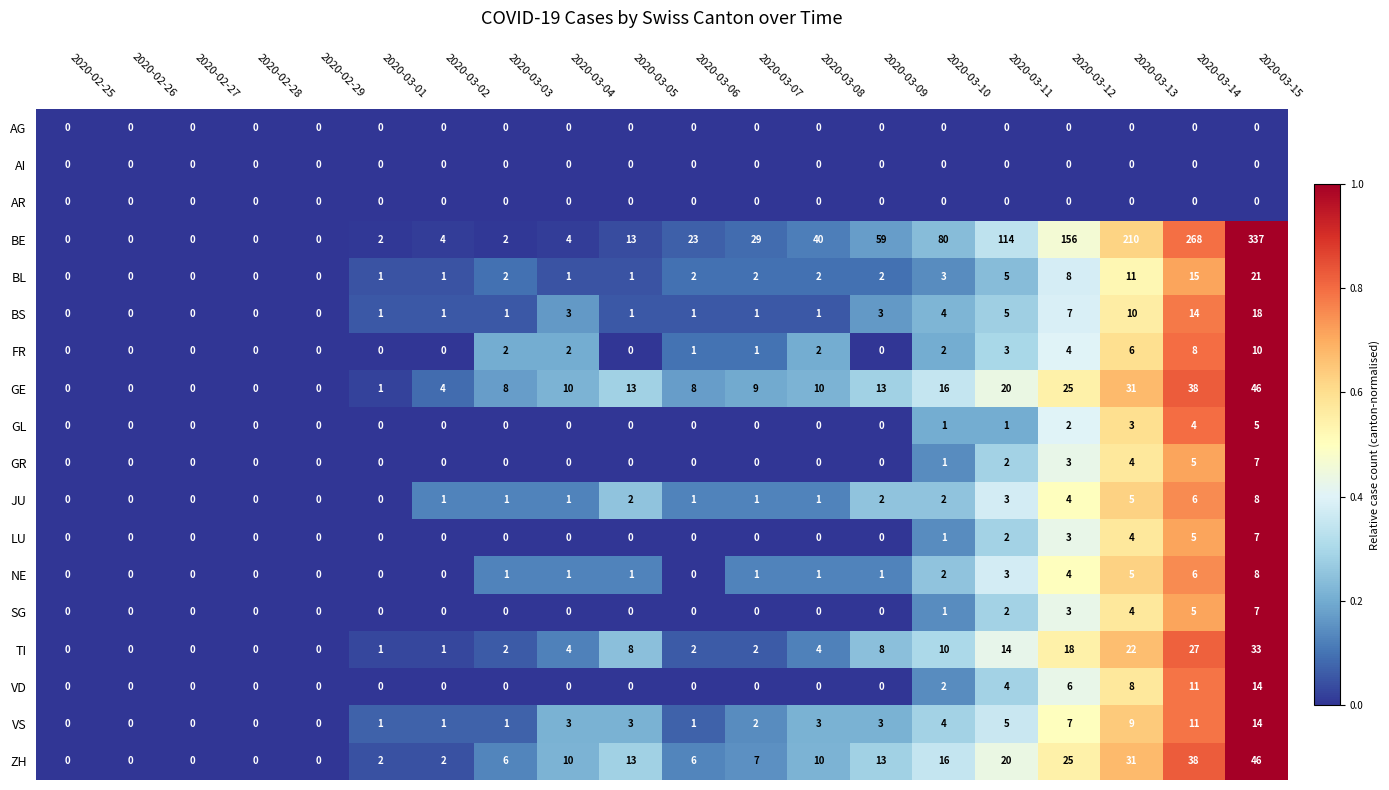

Which series has the widest spread of values?

BE